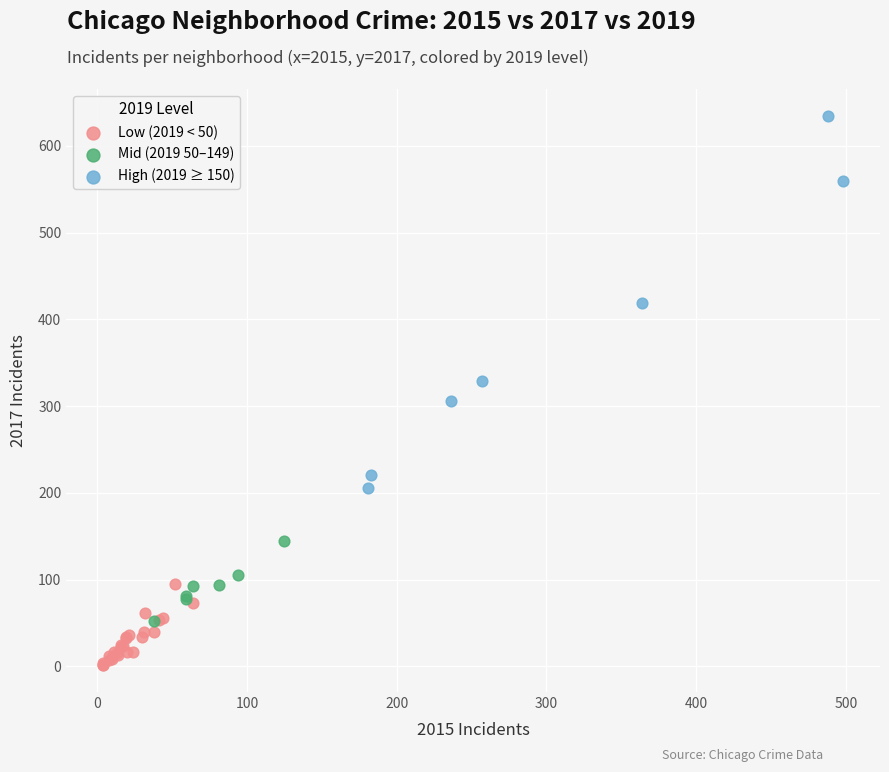

Which series reaches the maximum Y coordinate?

High (2019 ≥ 150)